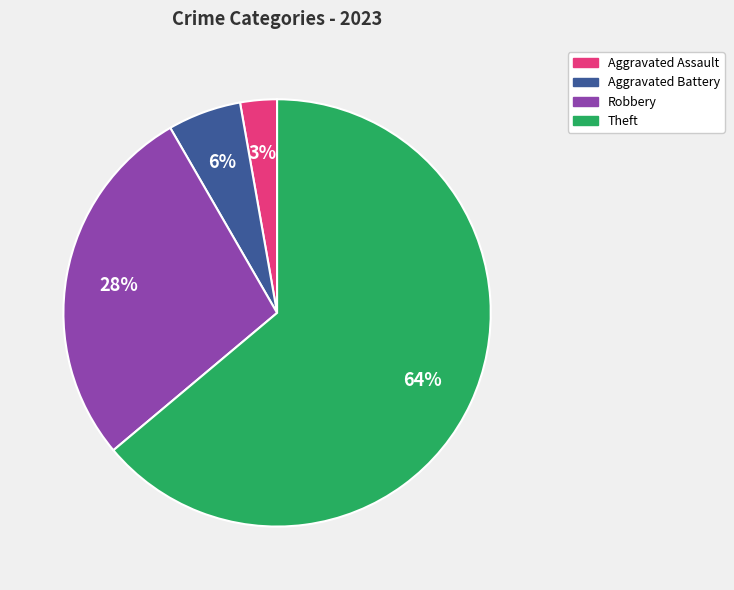

Is there any slice that represents more than half of the pie?

Yes